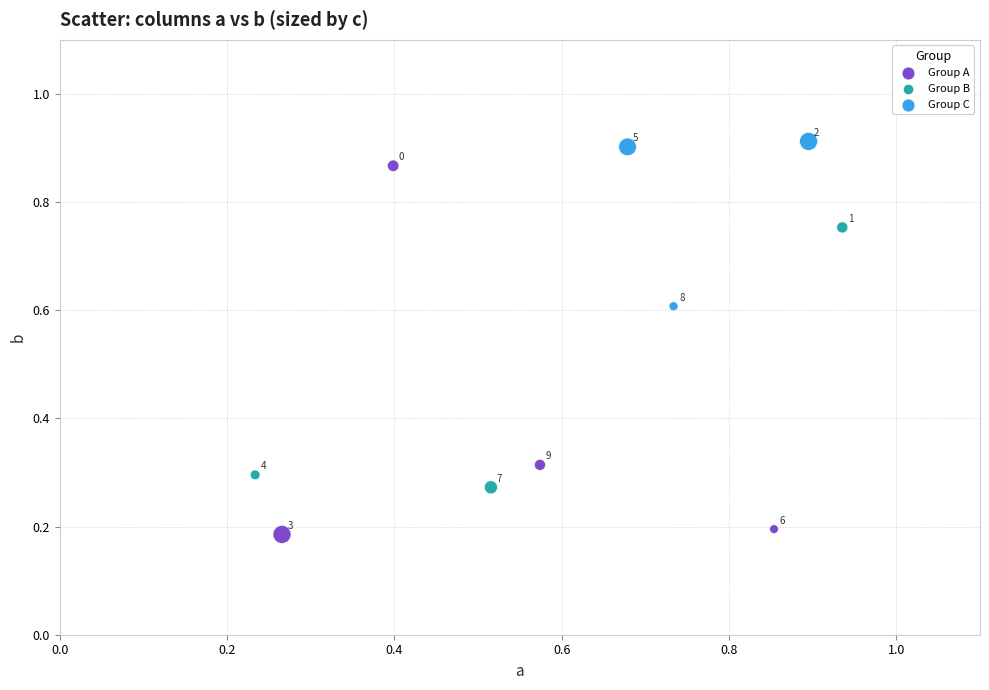

What are all the series names shown in the legend?

Group A, Group B, Group C